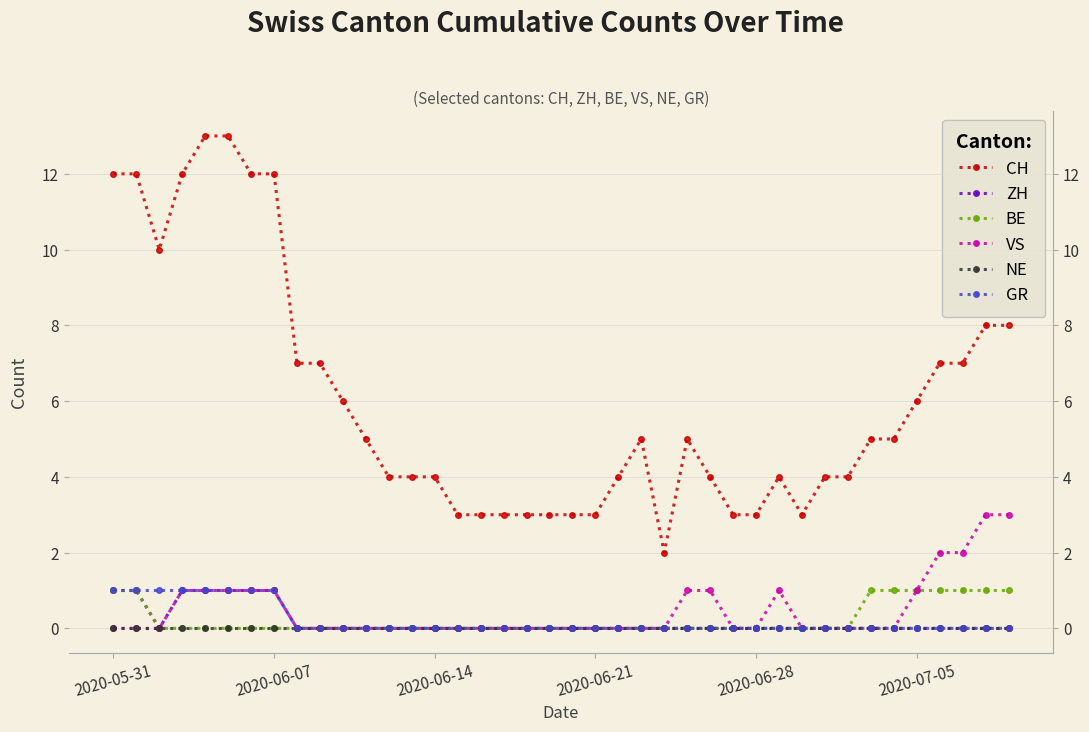

True or false: BE has more than 1 points higher than both neighbors.

False